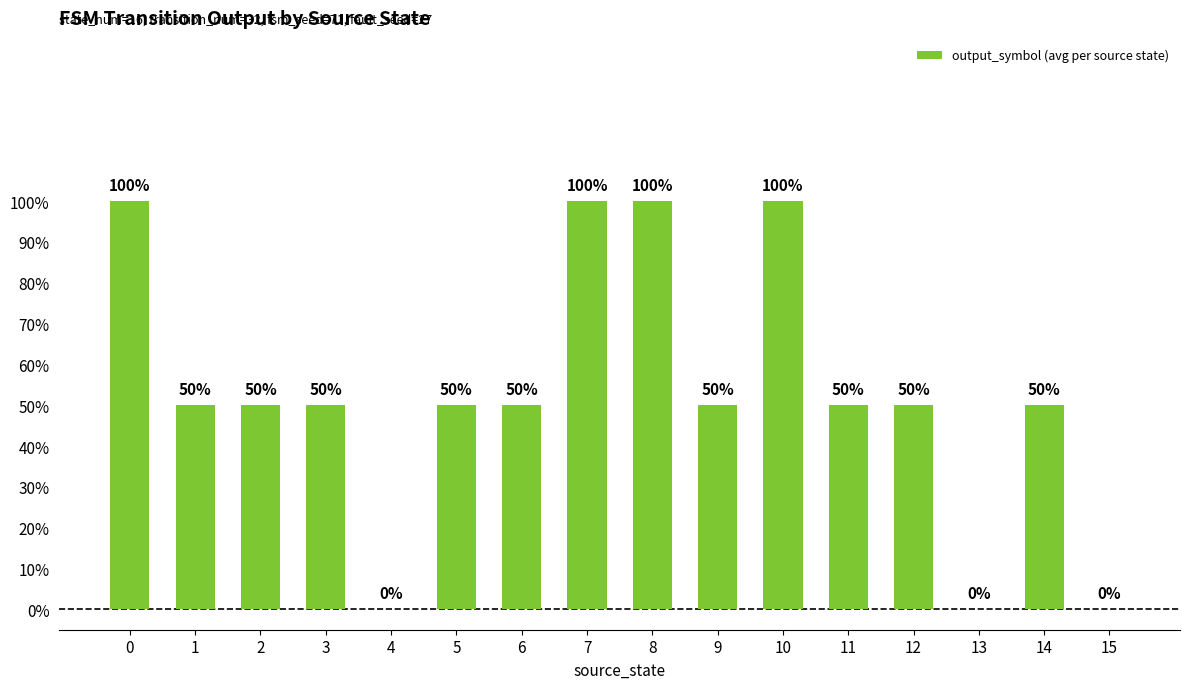

Count the number of categories in the chart.

16